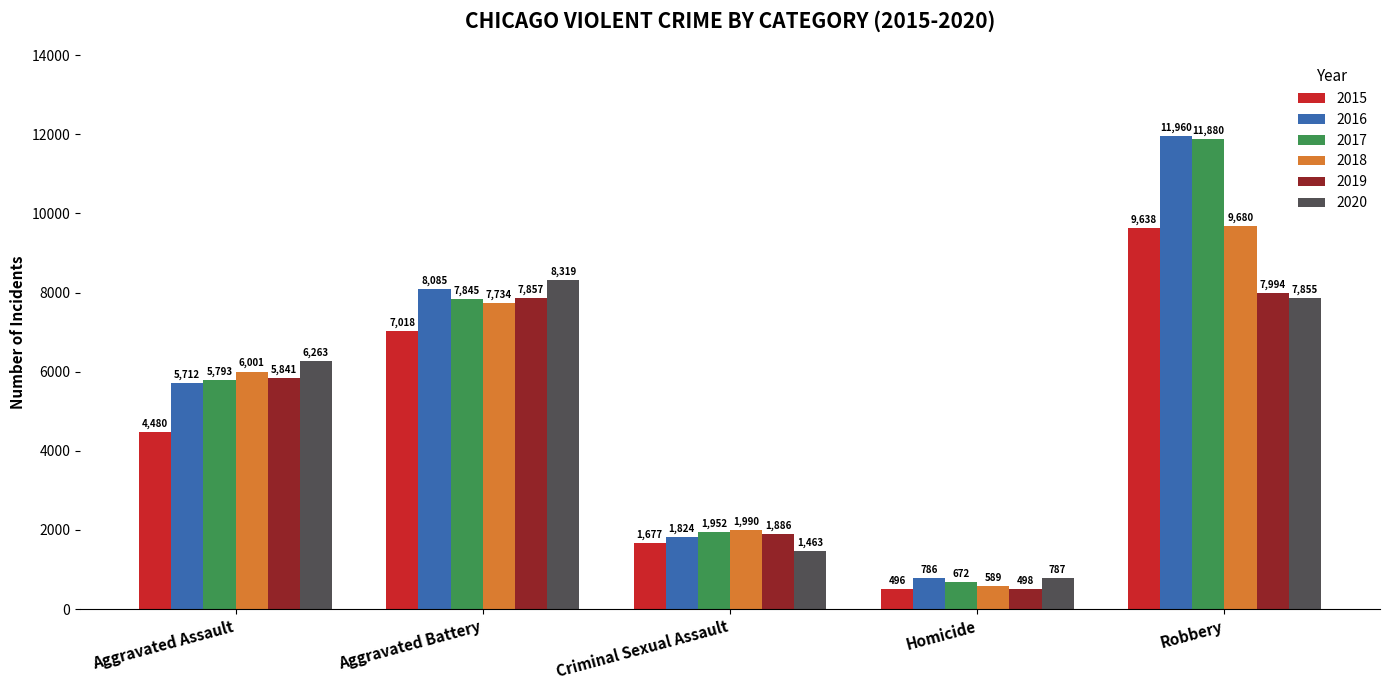

Reading right to left, list all the values displayed in this chart.

2015: Robbery=9638	Homicide=496	Criminal Sexual Assault=1677	Aggravated Battery=7018	Aggravated Assault=4480
2016: Robbery=11960	Homicide=786	Criminal Sexual Assault=1824	Aggravated Battery=8085	Aggravated Assault=5712
2017: Robbery=11880	Homicide=672	Criminal Sexual Assault=1952	Aggravated Battery=7845	Aggravated Assault=5793
2018: Robbery=9680	Homicide=589	Criminal Sexual Assault=1990	Aggravated Battery=7734	Aggravated Assault=6001
2019: Robbery=7994	Homicide=498	Criminal Sexual Assault=1886	Aggravated Battery=7857	Aggravated Assault=5841
2020: Robbery=7855	Homicide=787	Criminal Sexual Assault=1463	Aggravated Battery=8319	Aggravated Assault=6263